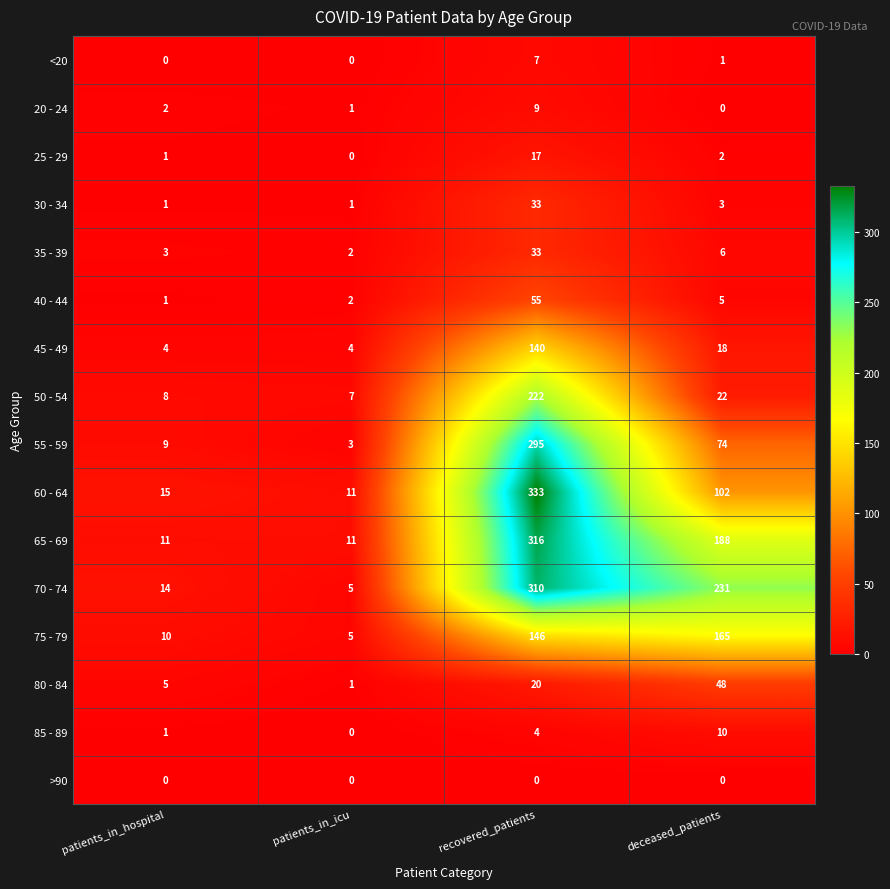

What is the difference between the maximum and minimum values in the 30 - 34 series?

32